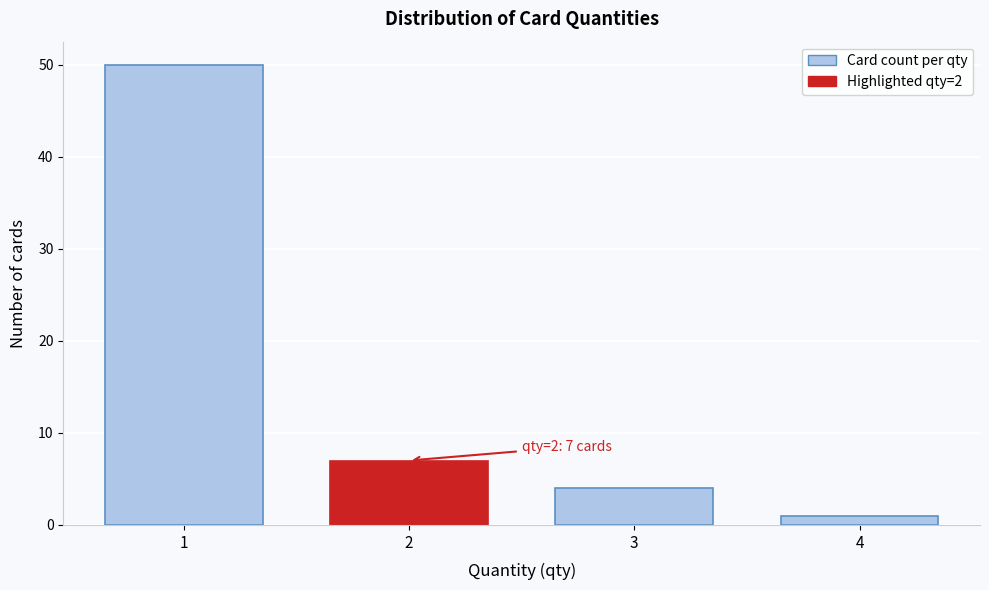

Reading left to right, list all the values displayed in this chart.

50	7	4	1